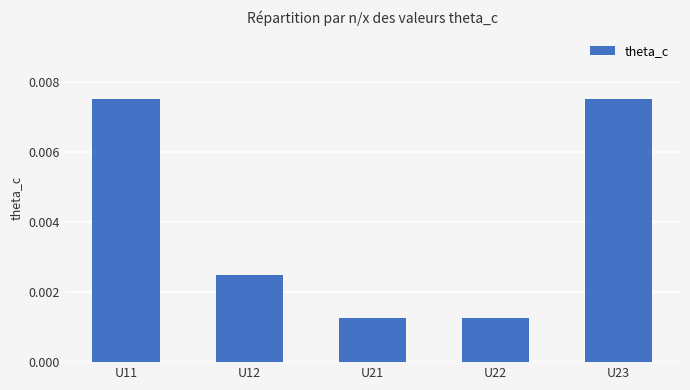

How many values are between 0 and 1?

5